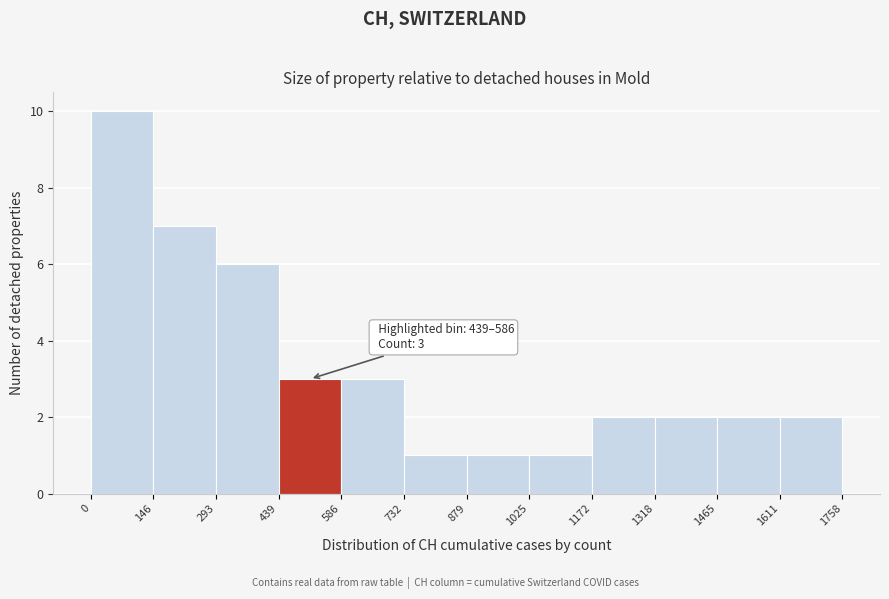

Which range on the x-axis has the tallest bar?

0 to 146